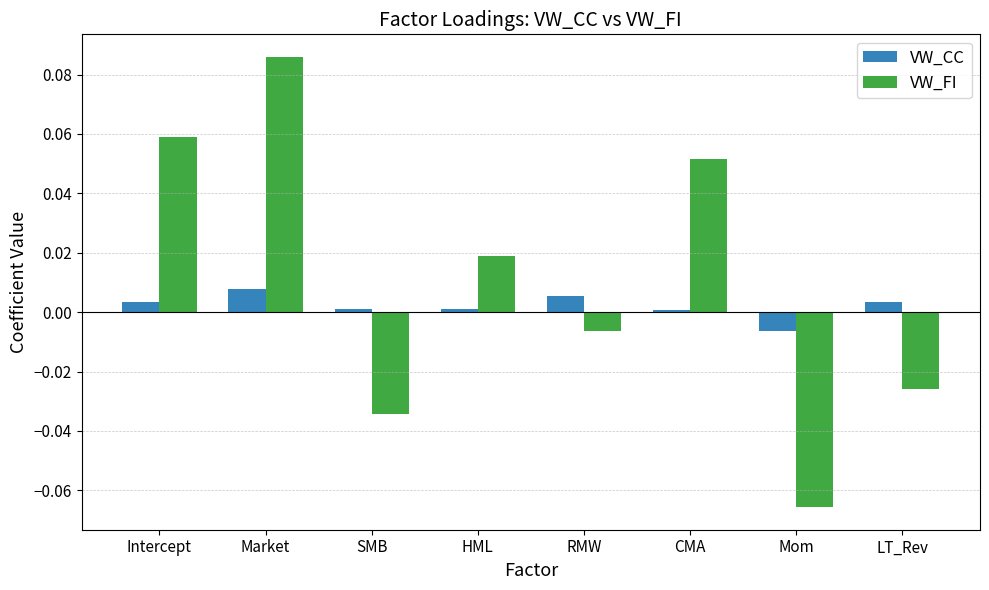

True or false: VW_CC has a value of 0.0 at CMA.

True